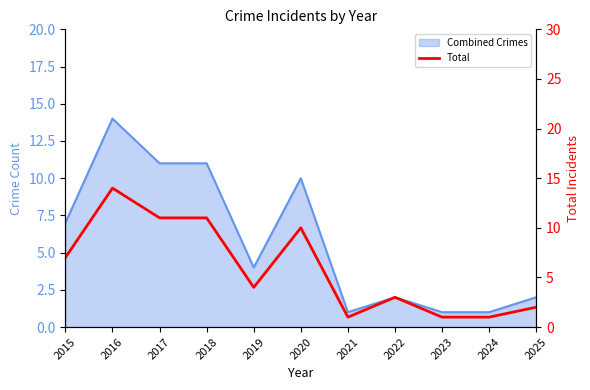

How many lines are shown in the chart?

1